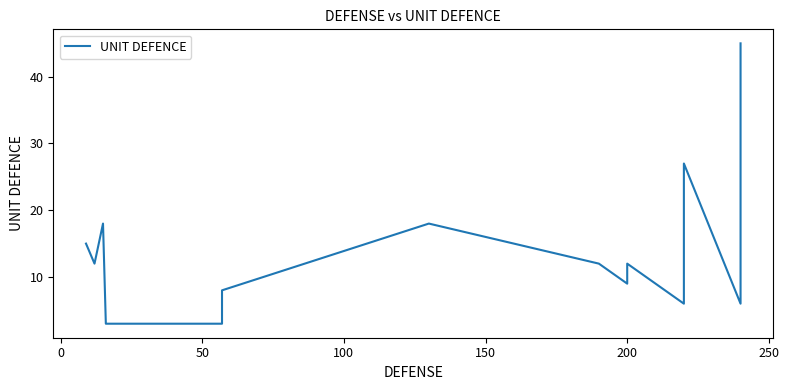

What is the difference between the maximum and second lowest values?

42